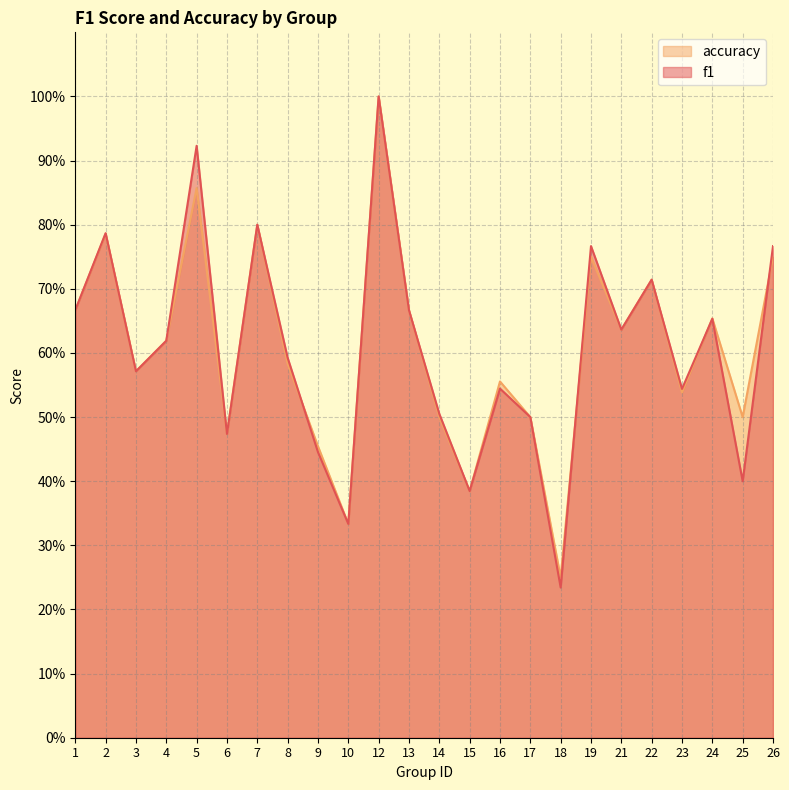

At which category is the sum across all series the highest?

12